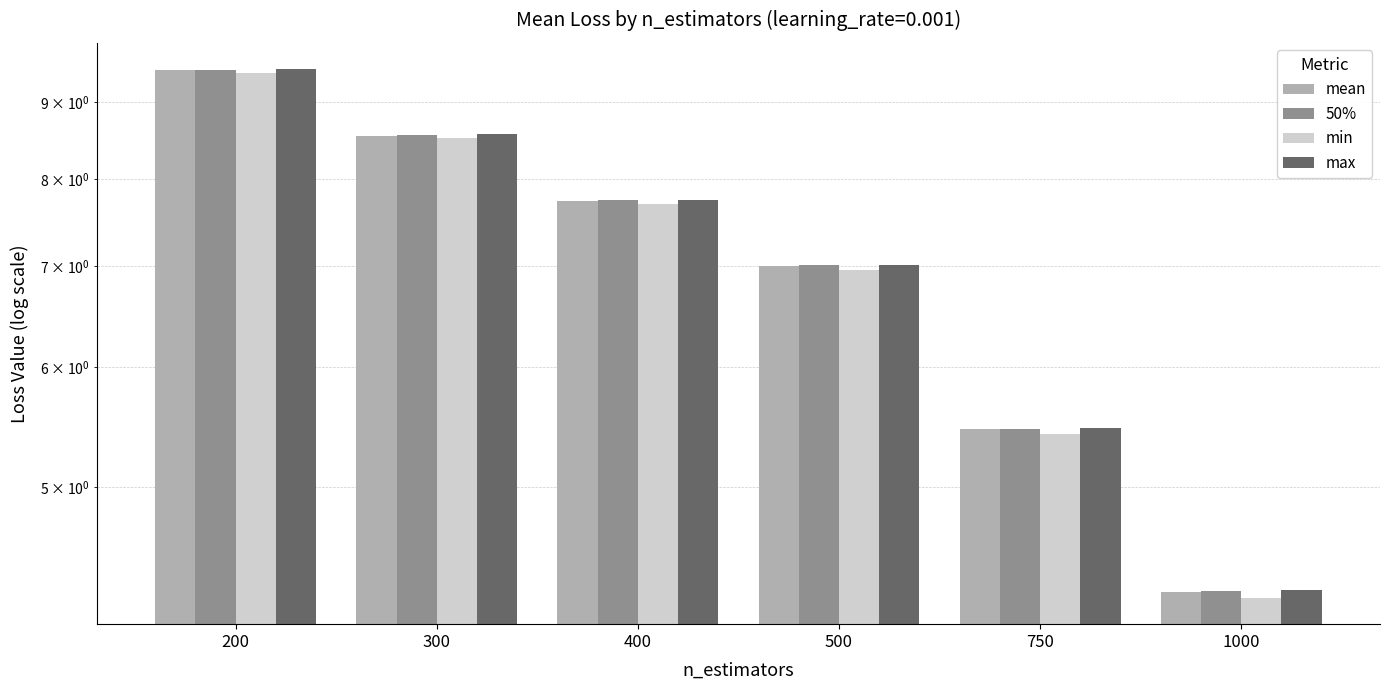

How many values in the max series exceed 7?

4